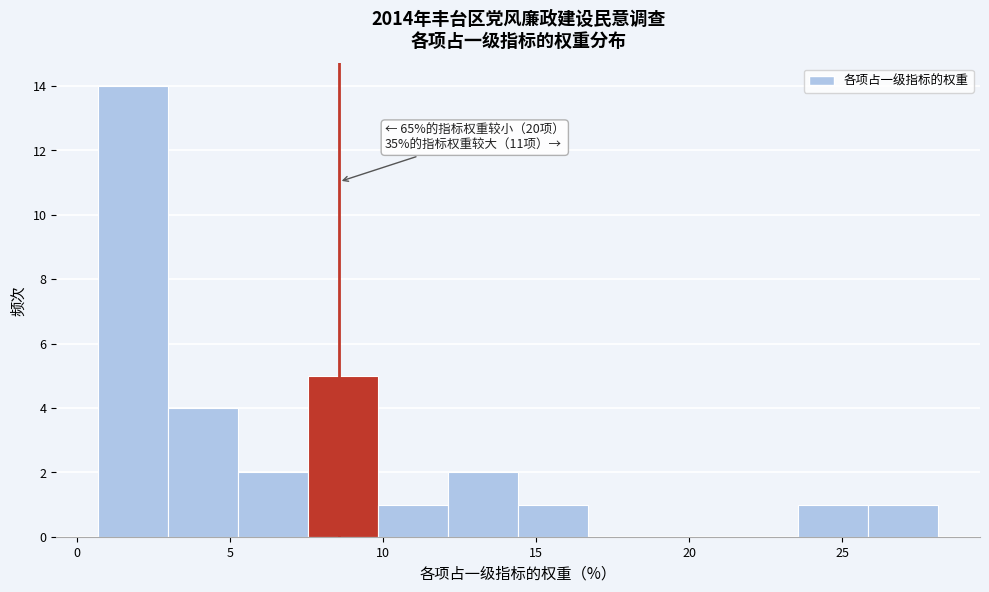

Which range on the x-axis has the tallest bar?

0.5 to 3.0